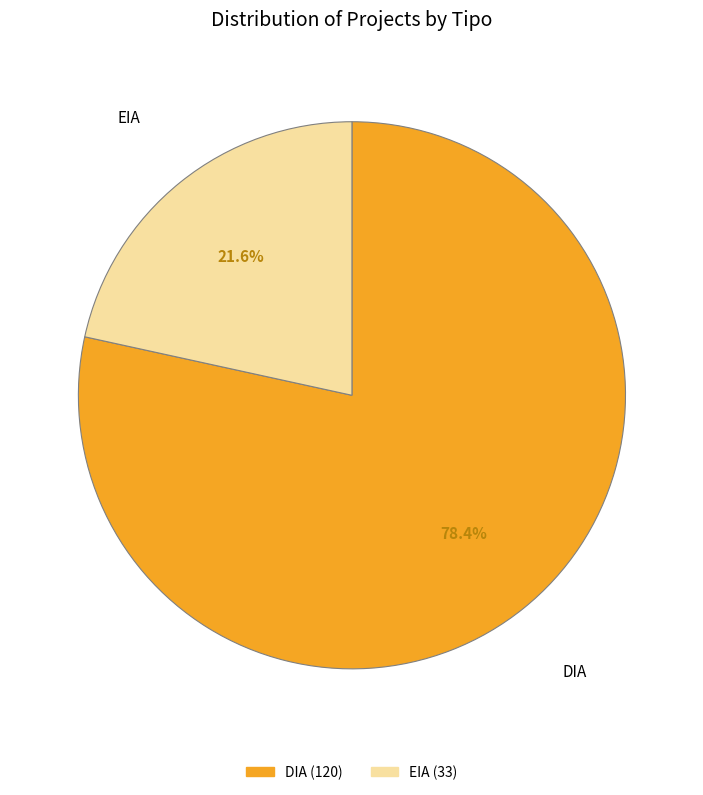

What is the smallest slice in the pie chart?

EIA